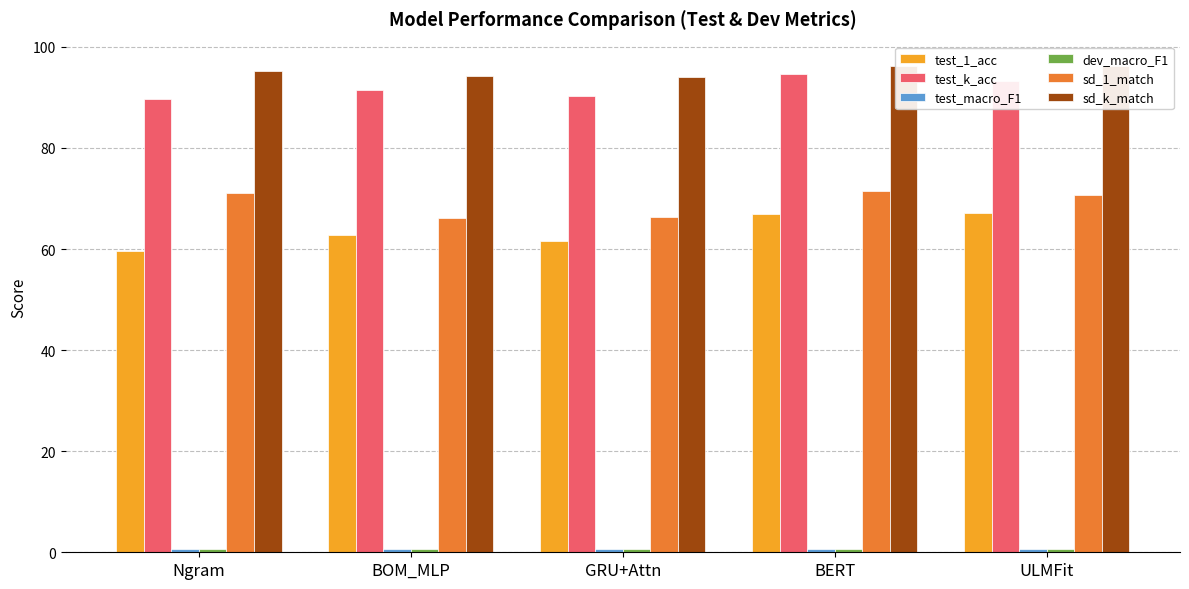

True or false: test_k_acc has a value of 136.4 at BERT.

False